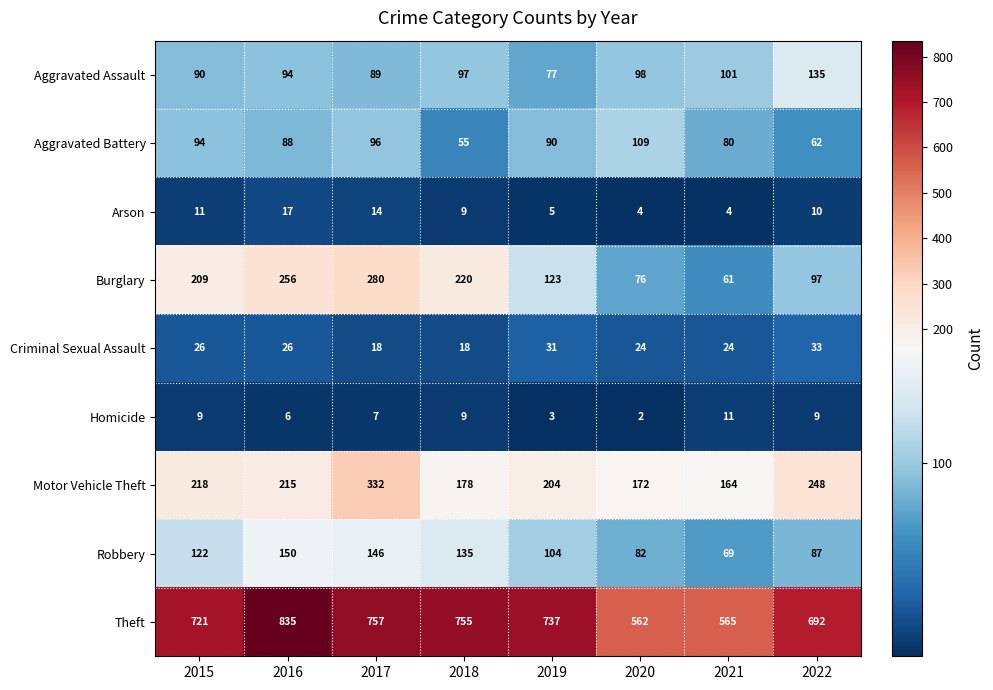

True or false: Aggravated Assault has a value of 163 at 2018.

False